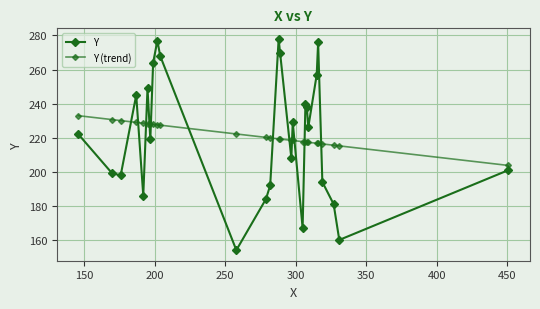

In Y, how many points are lower than both neighbors (excluding endpoints)?

8